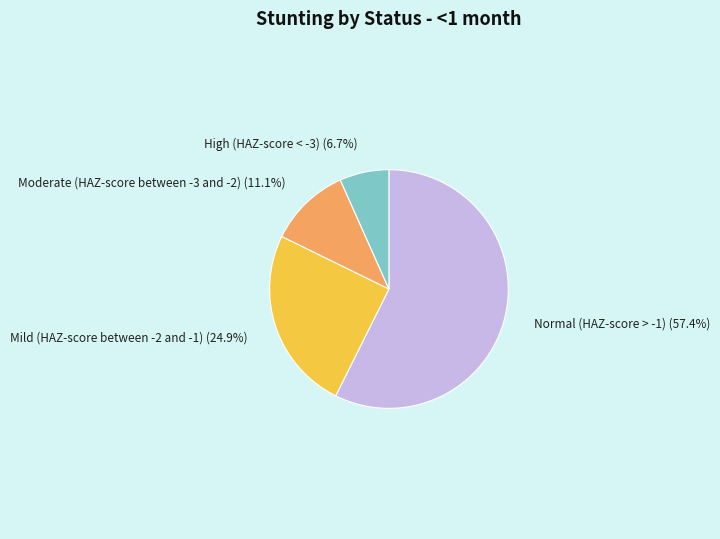

The High (HAZ-score < -3) slice represents 7% of the pie. True or false?

True